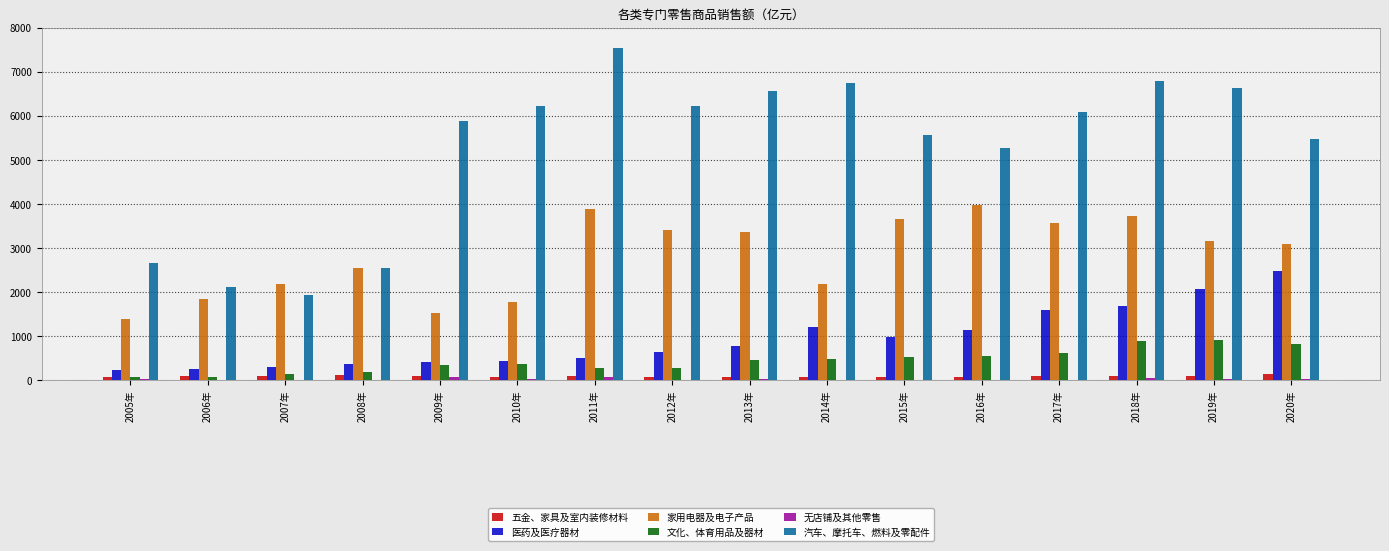

What is the approximate value of 五金、家具及室内装修材料 at 2005年?

68.8